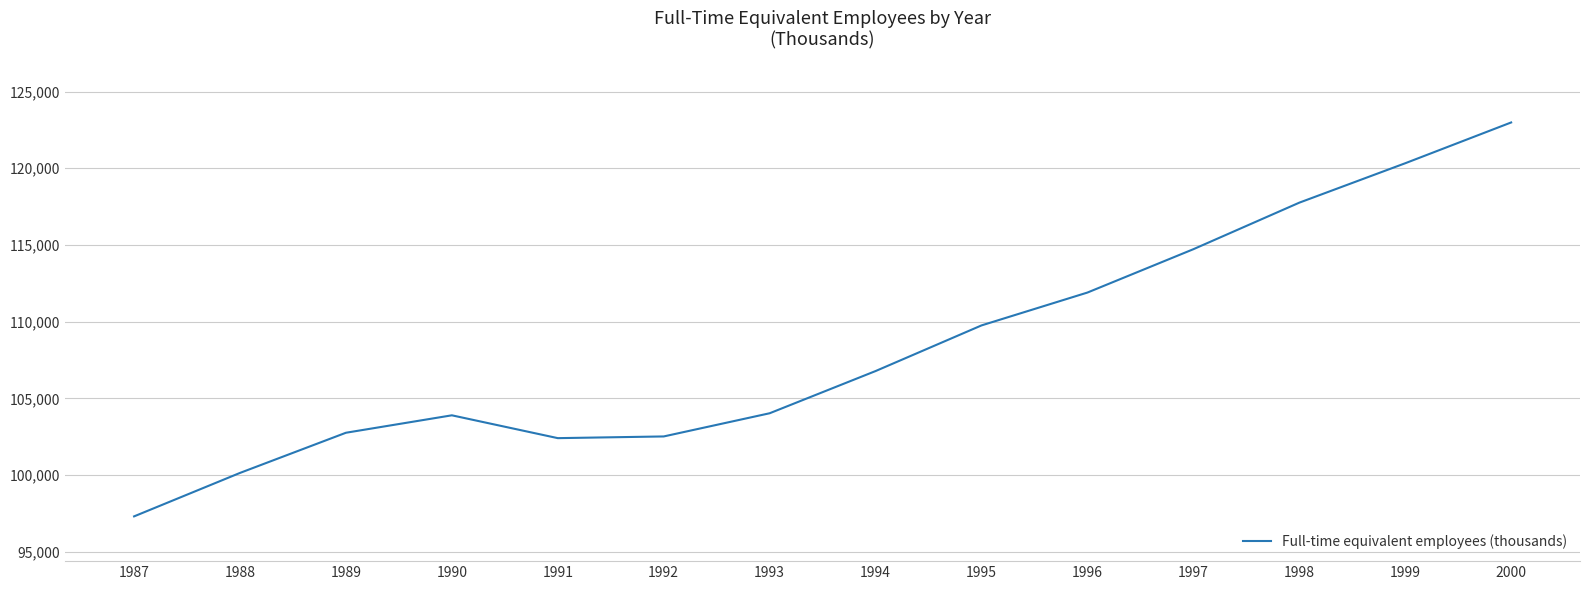

Is it true that the value at 1989 is 102755?

True